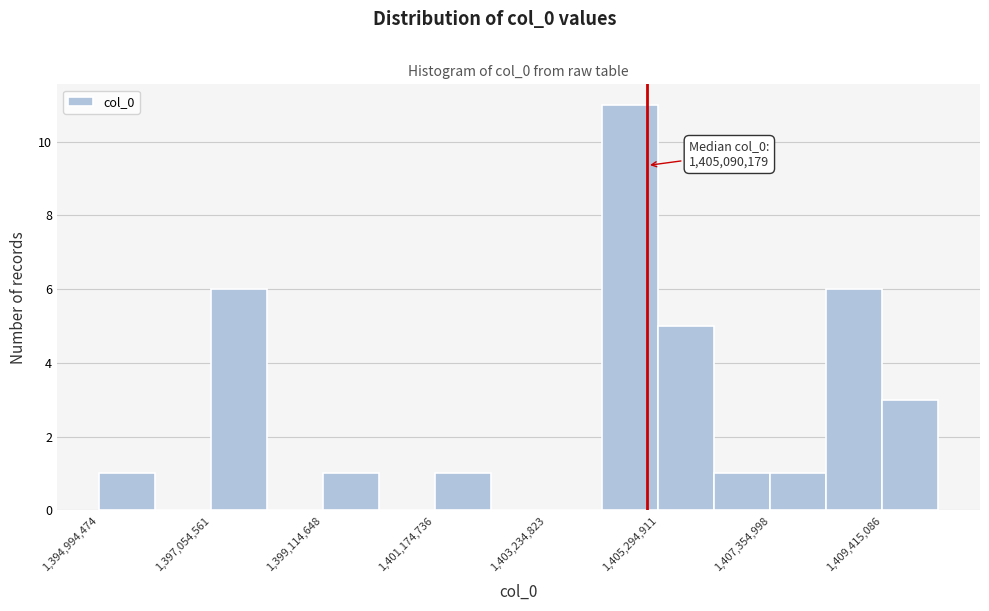

Around what value on the x-axis is the tallest bar? Give the approximate position of its centre, as read against the axis.

1405000000